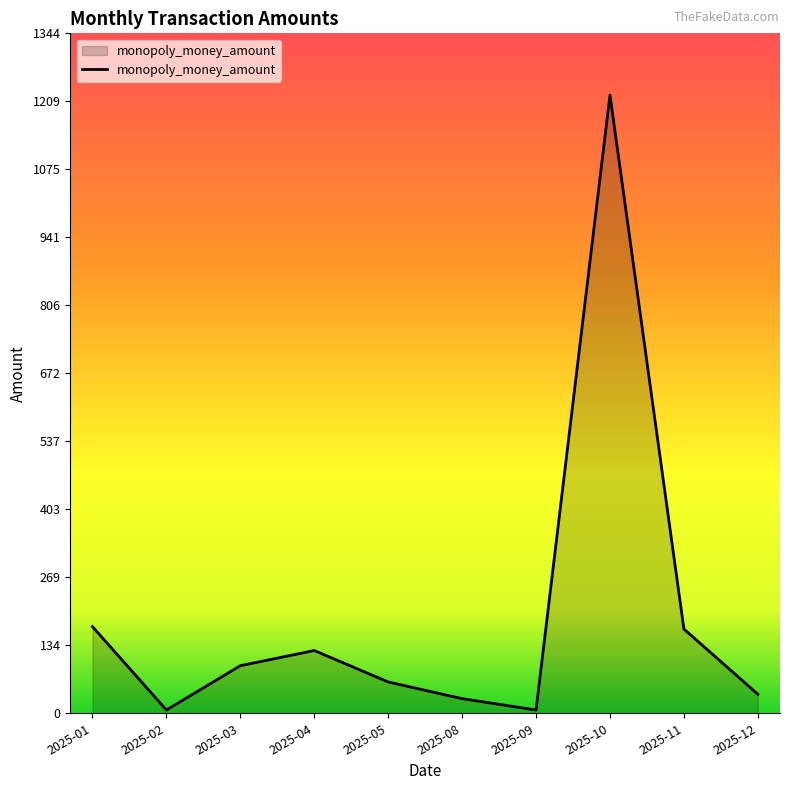

The value at 2025-04 is 170.6. True or false?

False